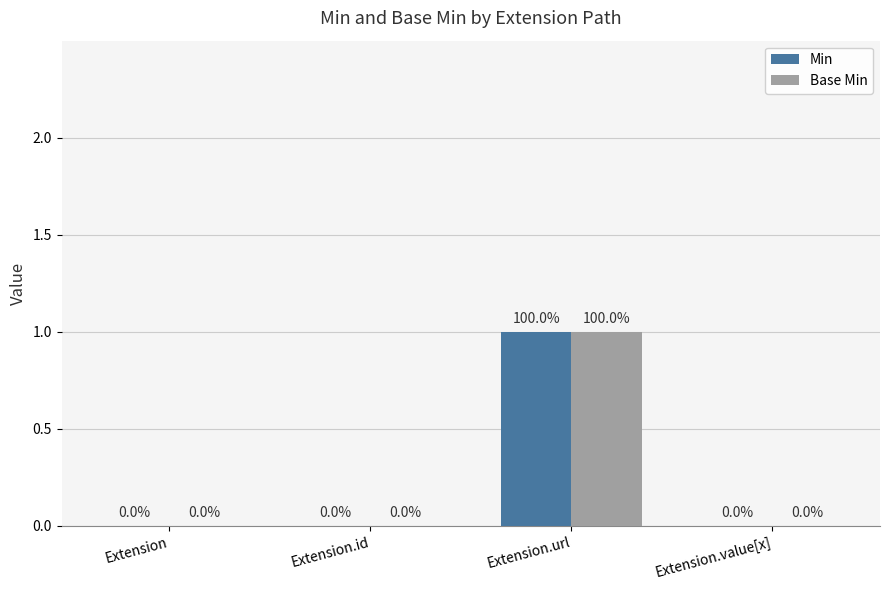

What are all the series names shown in the legend?

Min, Base Min